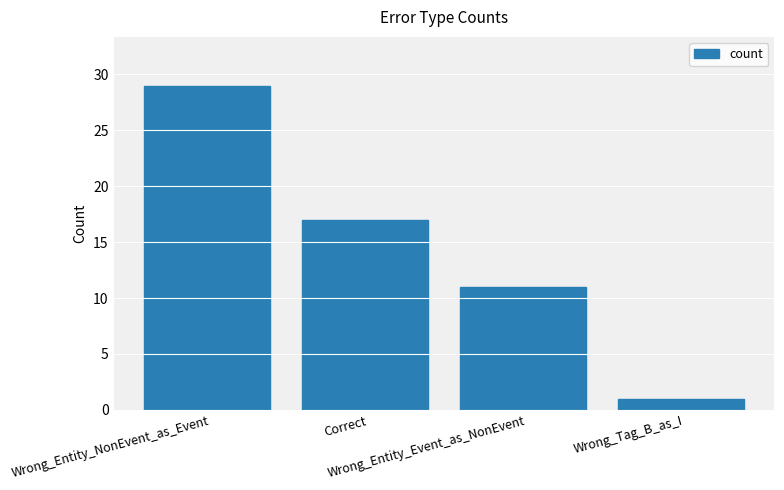

What is the sum of all values?

58